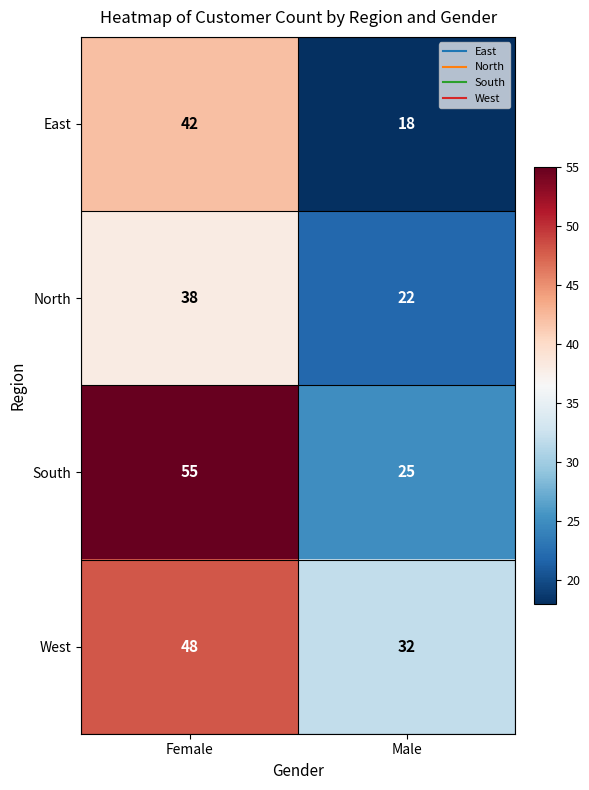

Count the number of data series in this chart.

4